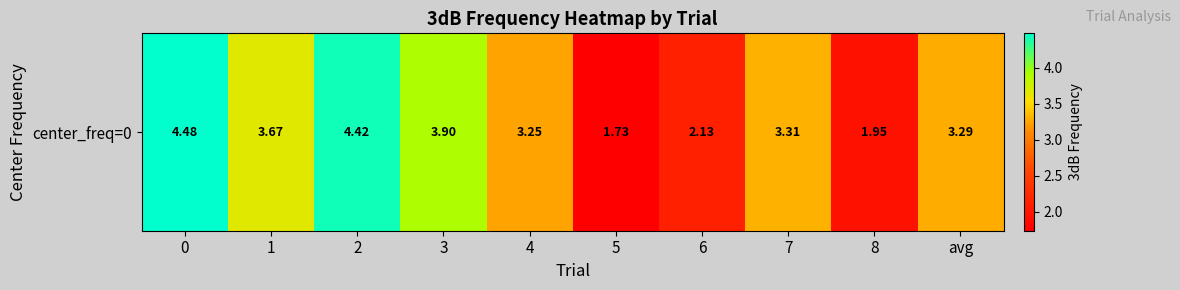

Which has a higher value, 3 or 6?

3